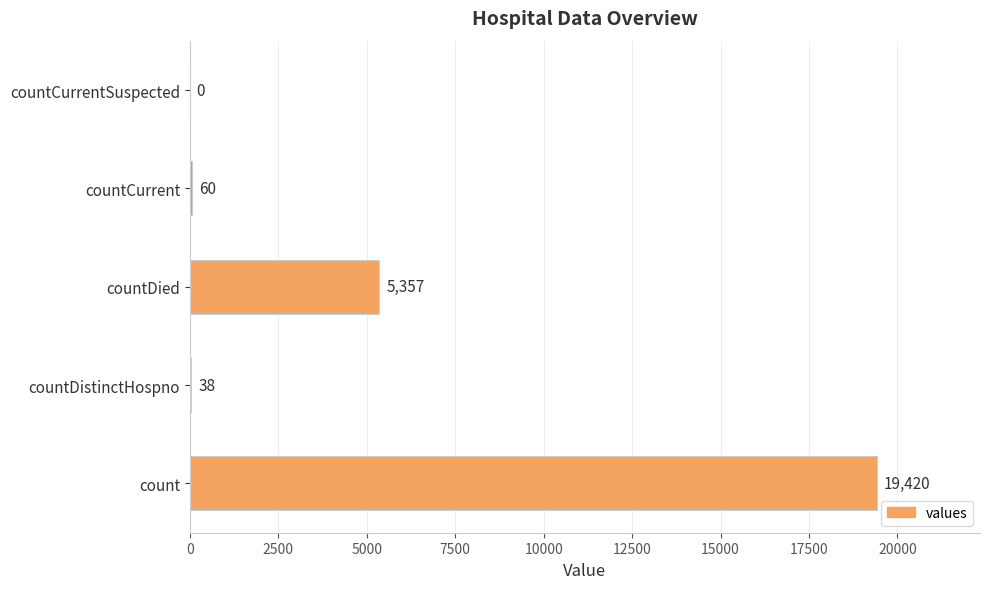

How many series are shown in this chart?

1